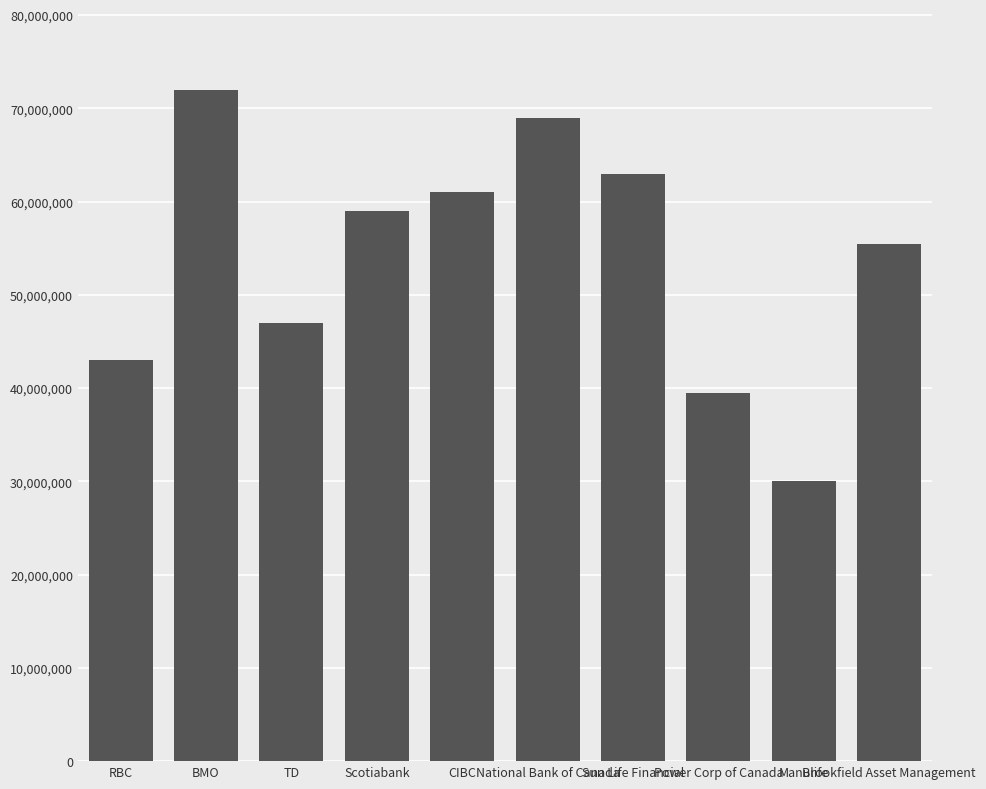

Rank the categories by value from highest to lowest.

BMO, National Bank of Canada, Sun Life Financial, CIBC, Scotiabank, Brookfield Asset Management, TD, RBC, Power Corp of Canada, Manulife